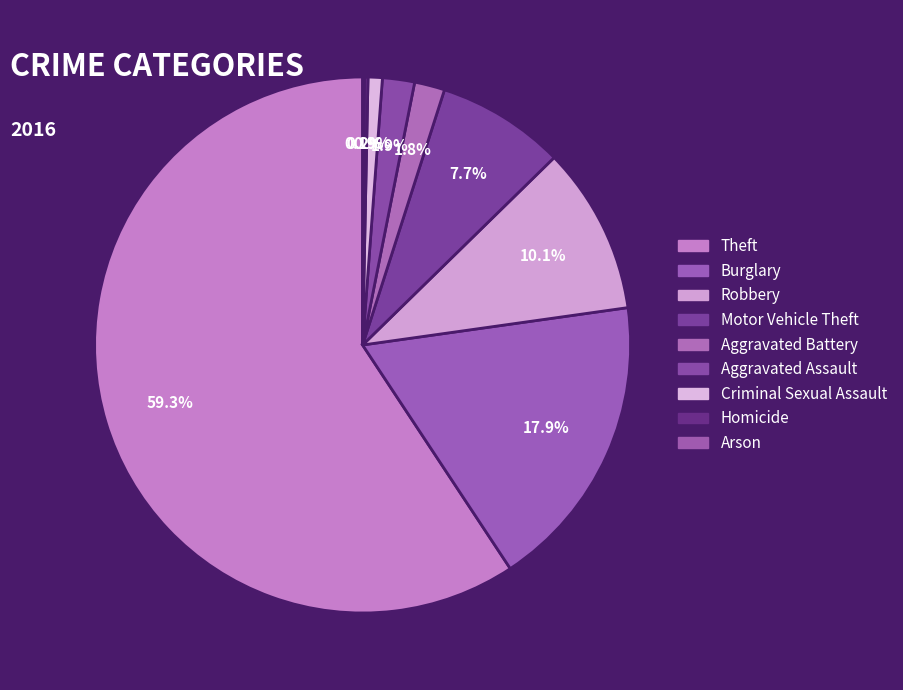

To the nearest percent, what is the average slice percentage?

11%